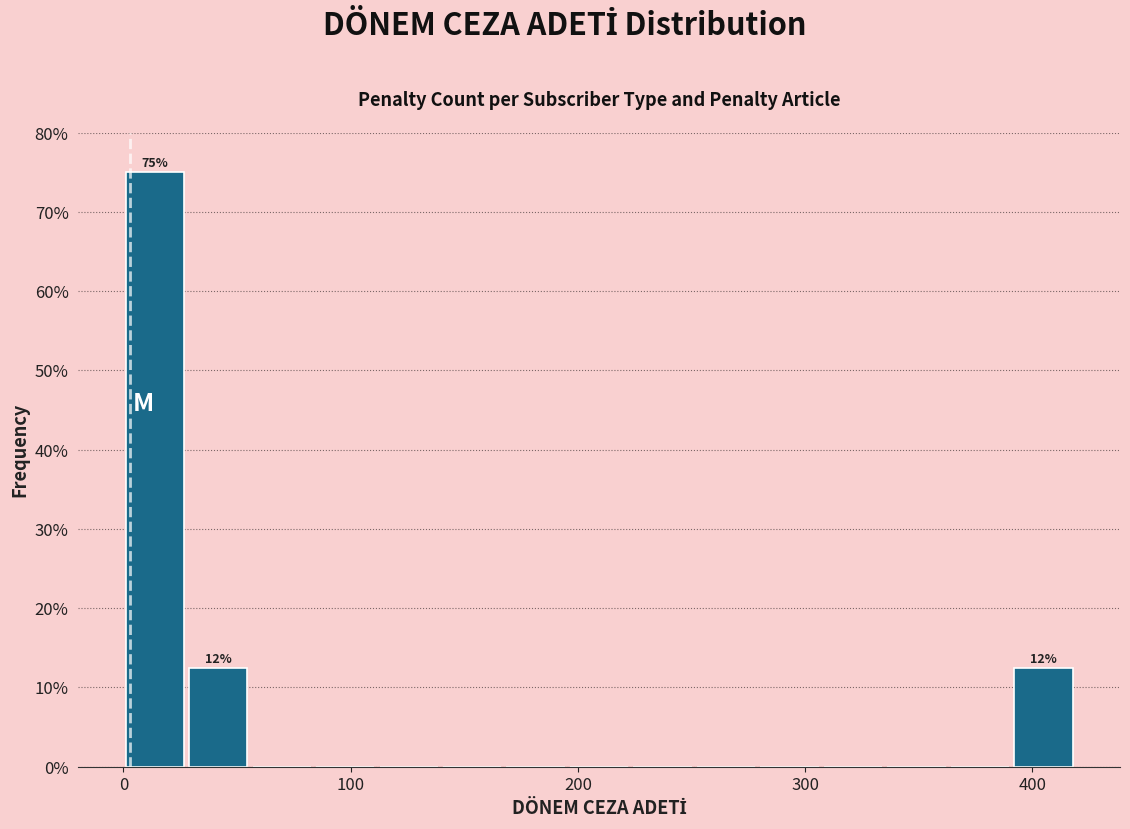

Around what value on the x-axis is the tallest bar? Give the approximate position of its centre, as read against the axis.

10